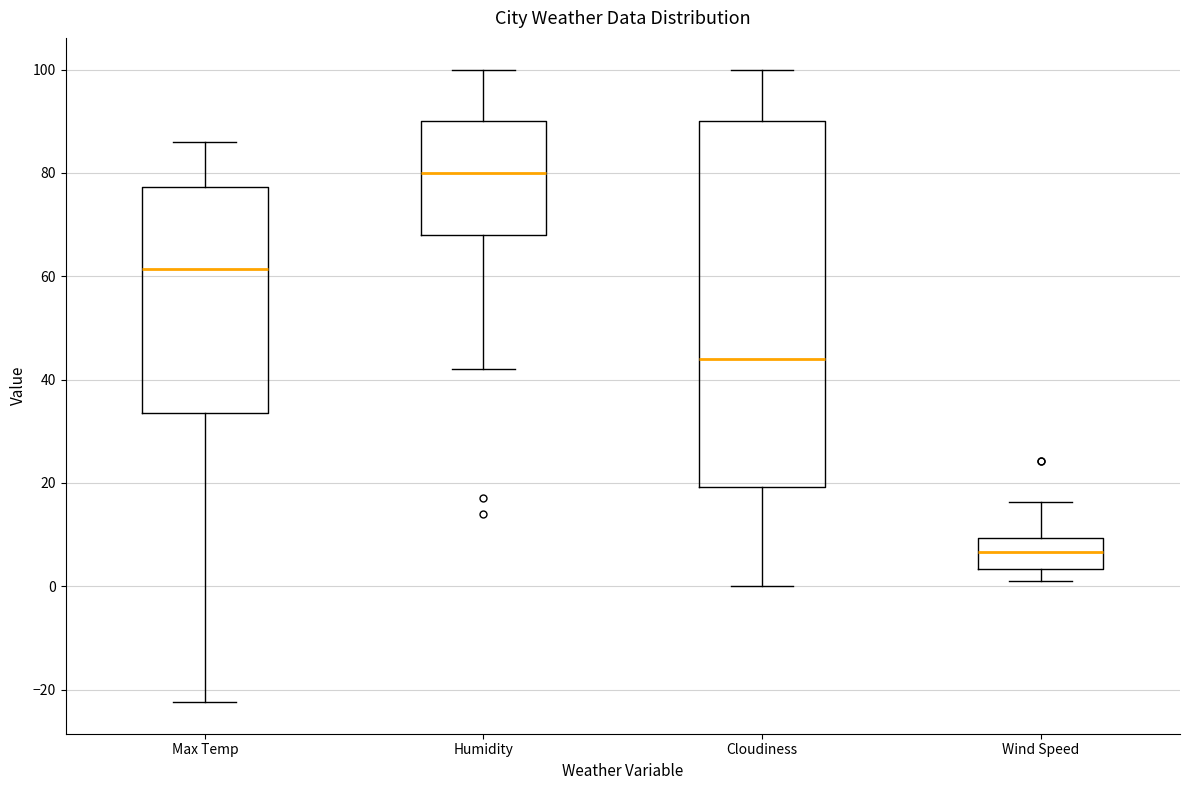

Which box's median line is the highest?

Humidity